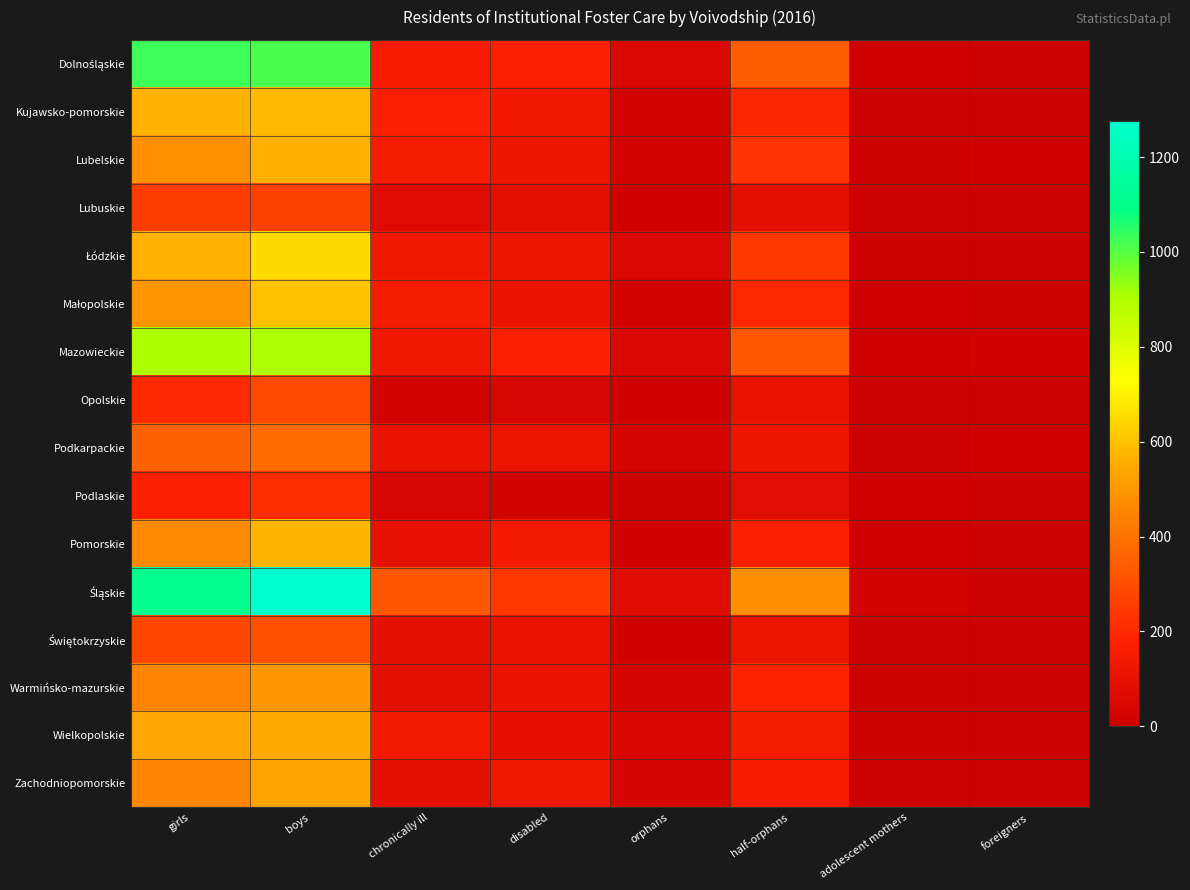

Between boys and half-orphans, which series saw the biggest shift?

Śląskie